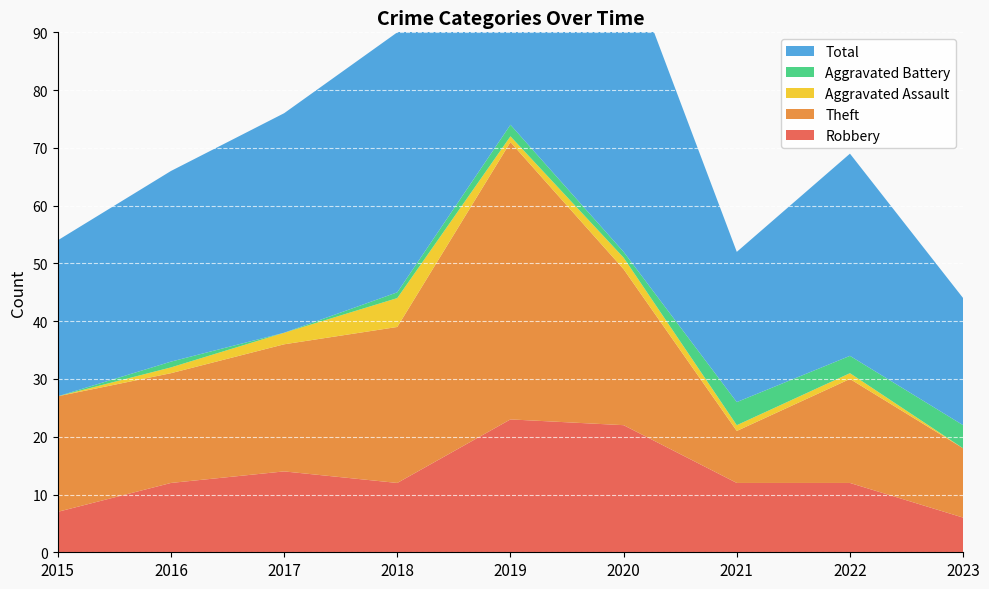

Reading left to right, list all the values displayed in this chart.

Robbery: 2015=7	2016=12	2017=14	2018=12	2019=23	2020=22	2021=12	2022=12	2023=6
Theft: 2015=20	2016=19	2017=22	2018=27	2019=48	2020=27	2021=9	2022=18	2023=12
Aggravated Assault: 2015=0	2016=1	2017=2	2018=5	2019=1	2020=2	2021=1	2022=1	2023=0
Aggravated Battery: 2015=0	2016=1	2017=0	2018=1	2019=2	2020=1	2021=4	2022=3	2023=4
Total: 2015=27	2016=33	2017=38	2018=45	2019=75	2020=52	2021=26	2022=35	2023=22